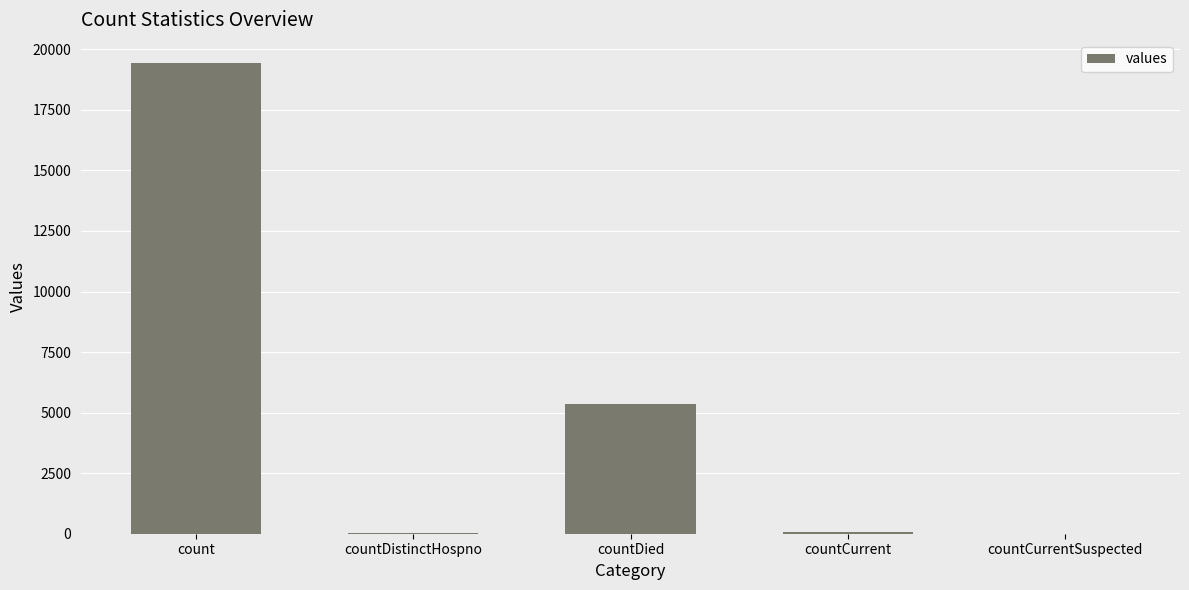

What is the maximum value shown in the chart?

19420